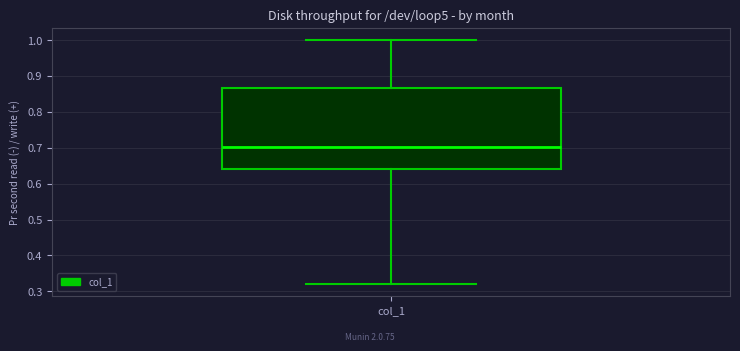

Read this box plot against the y-axis: the position of the median line, the range covered by the box, and the ends of both whiskers. The values are not printed on the chart, so give them approximately, as read against the axis.

median 0.70, box 0.64 to 0.87, whiskers 0.32 to 1.00